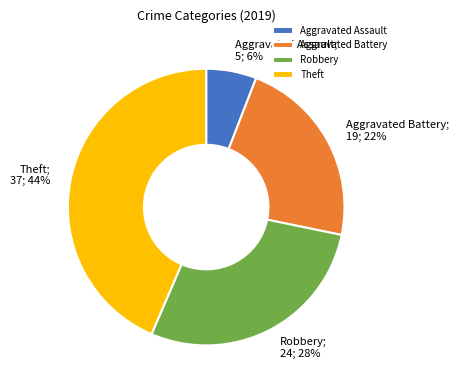

To the nearest percent, what is the average slice percentage?

25%